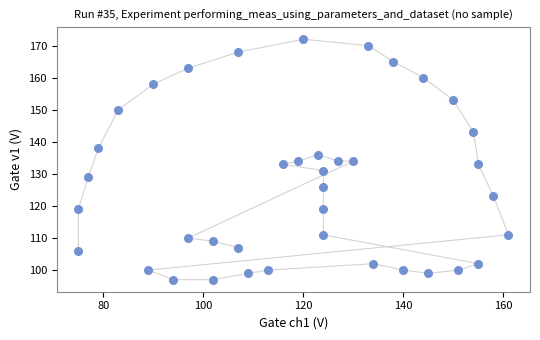

What is the range of Y values (max minus min)?

75